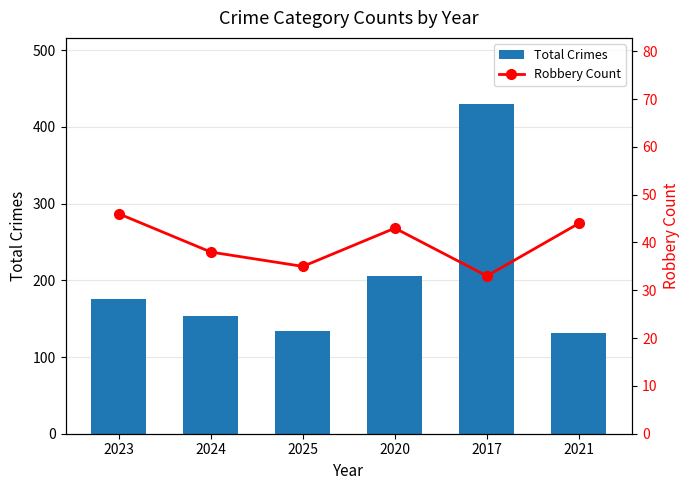

What position from the left is 2023?

1